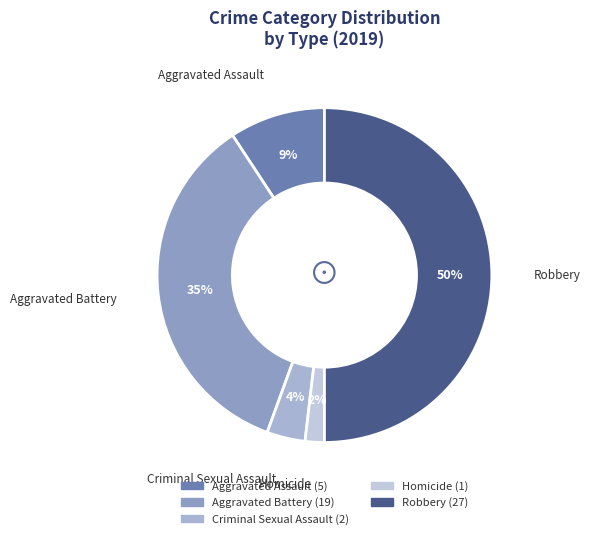

Is it true that Aggravated Battery is 35% of the pie?

True